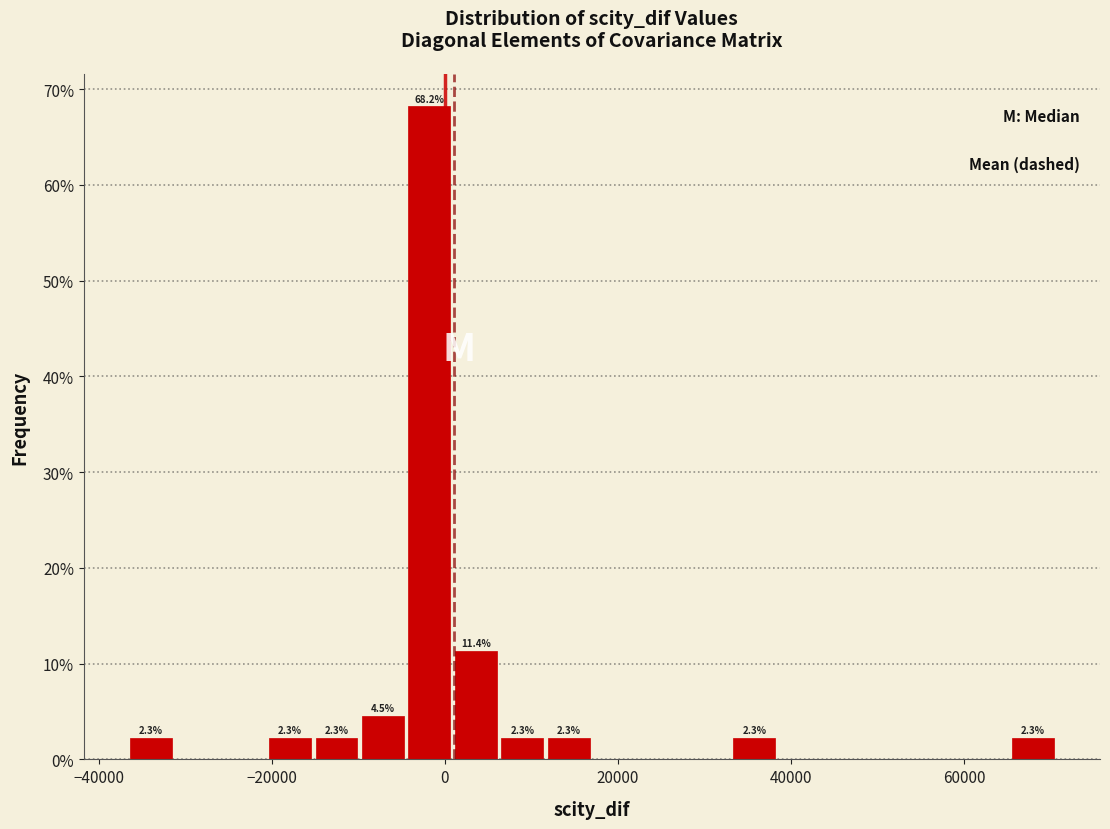

Around what value on the x-axis is the tallest bar? Give the approximate position of its centre, as read against the axis.

-2000